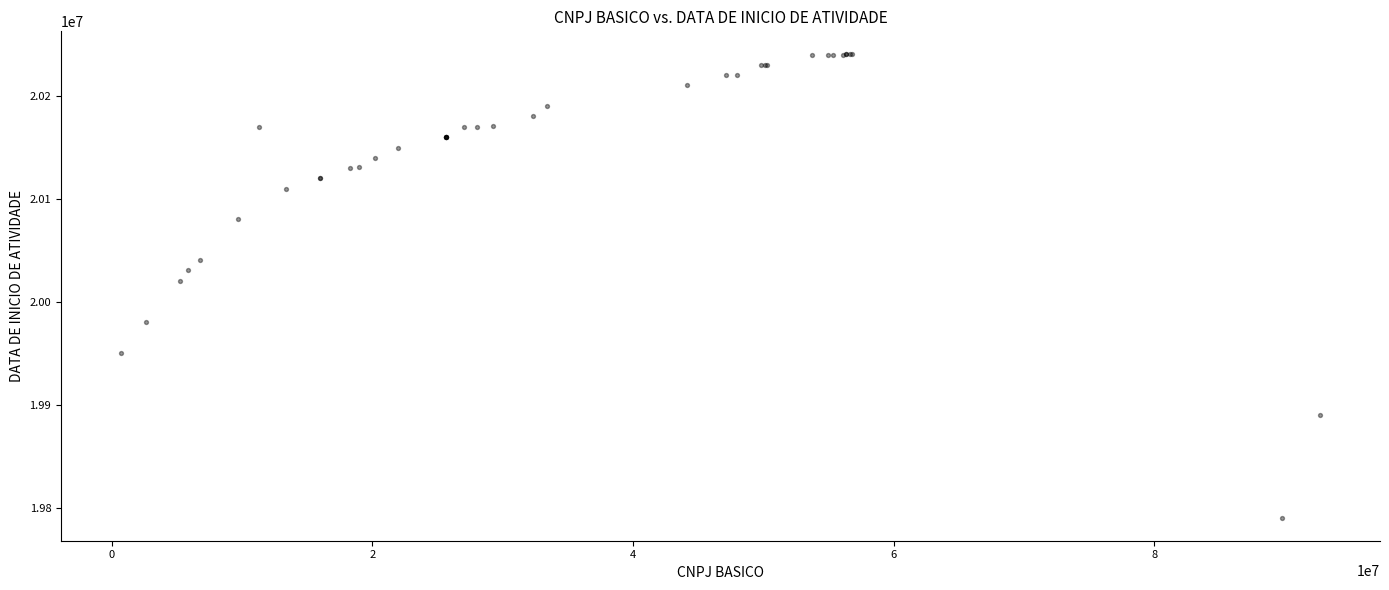

What Y value in the scatter plot is closest to 20015620?

20020812